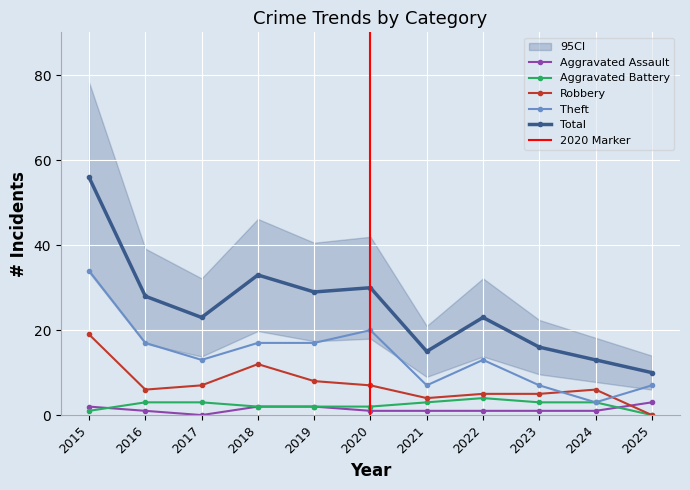

At which category does Total reach its first local peak?

2018